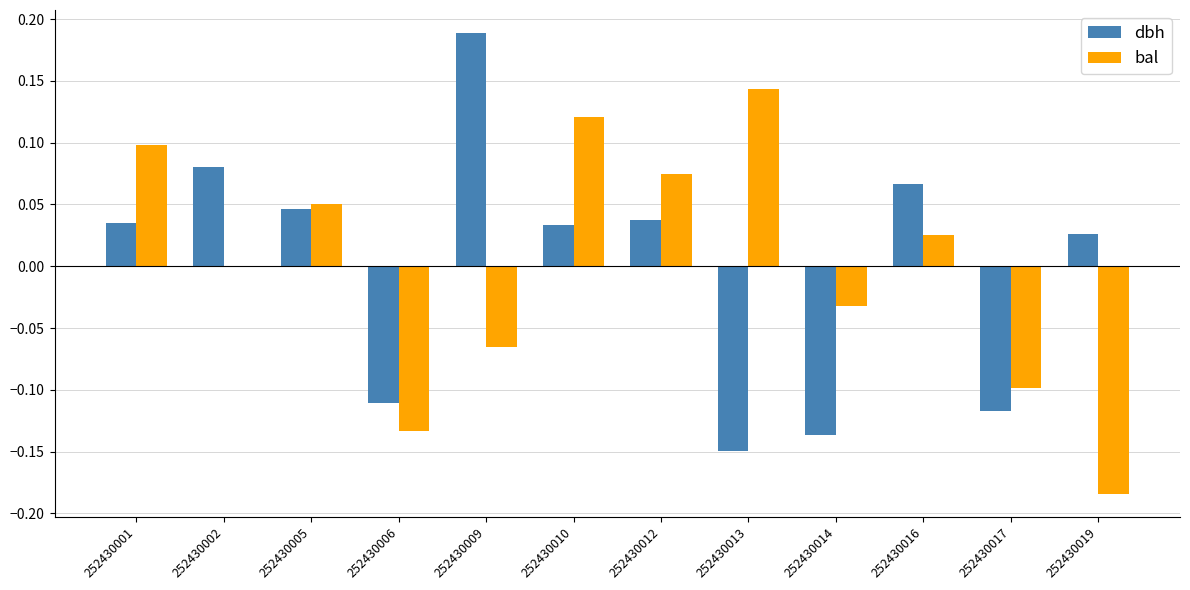

At which category is the sum across all series the highest?

252430010